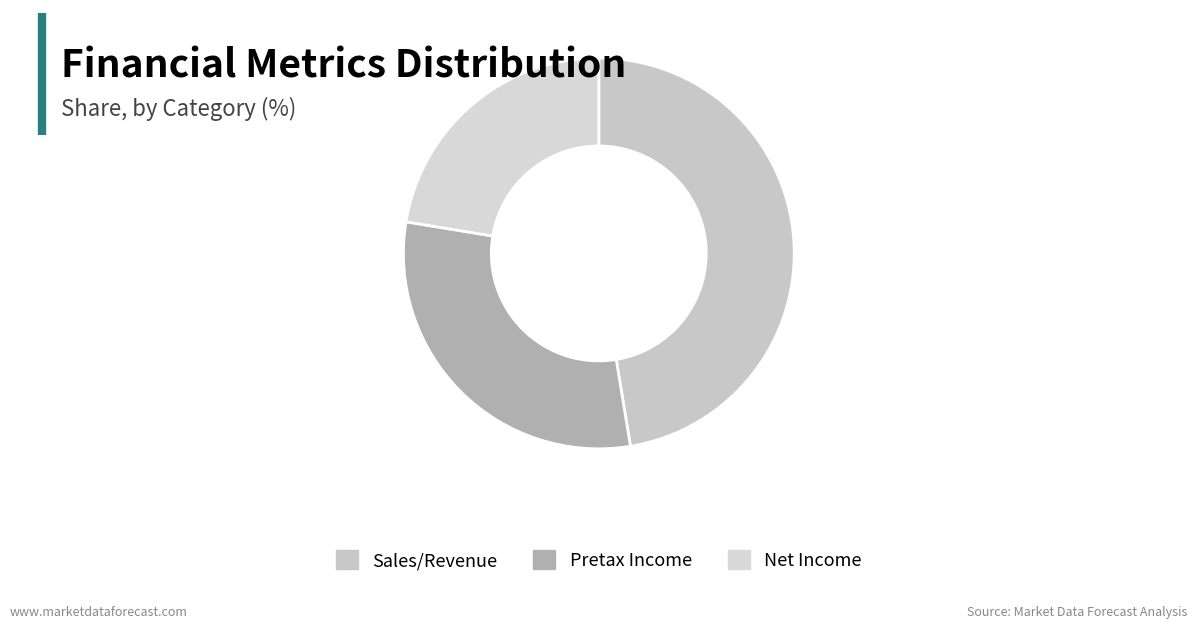

What percentage is the Pretax Income slice, to the nearest percent?

30%